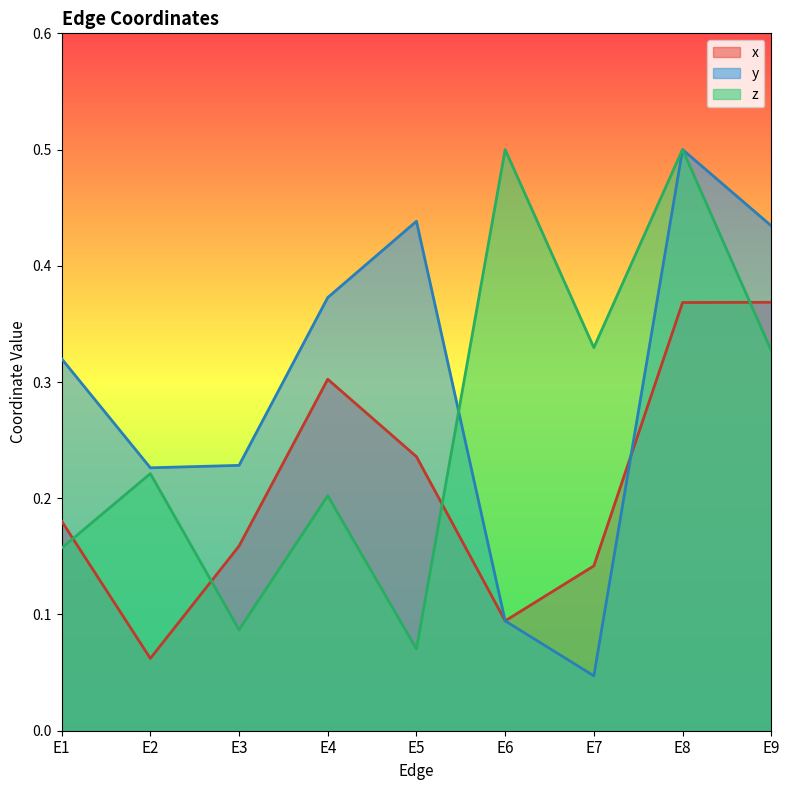

Between which two adjacent categories do z and y first intersect?

E5 and E6